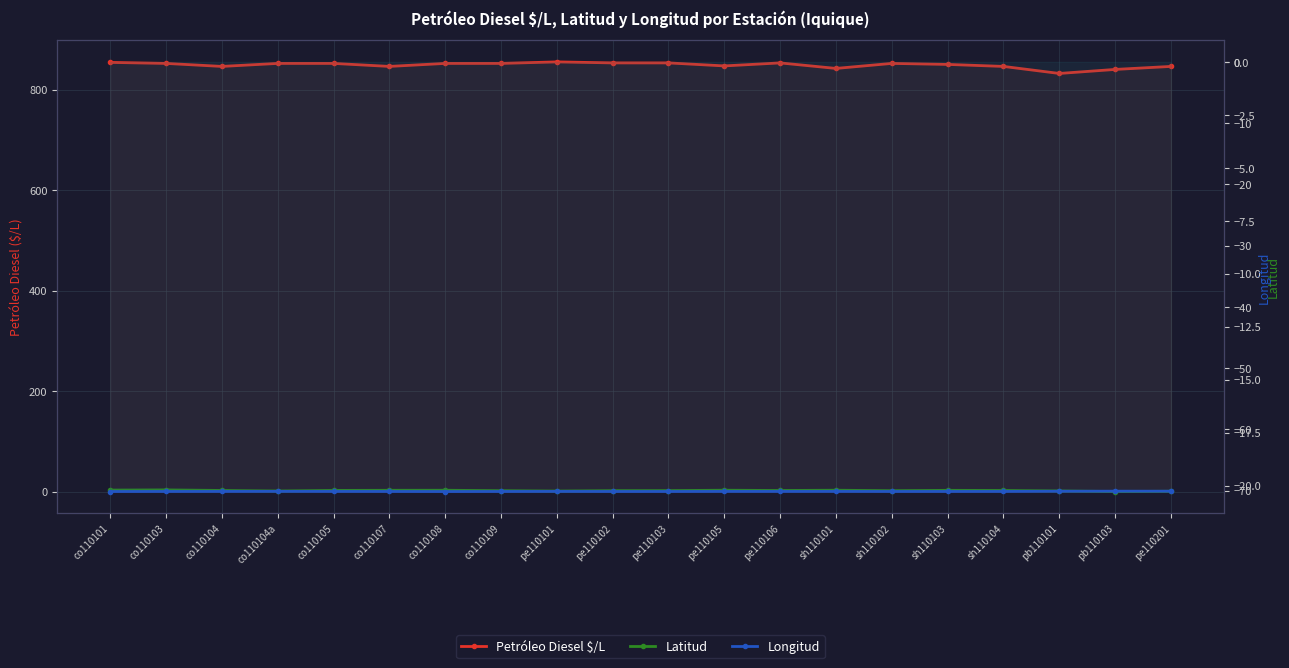

Reading left to right, transcribe all the data shown in this chart.

Petróleo Diesel $/L: co110101=854.0	co110103=852.0	co110104=846.0	co110104a=852.0	co110105=852.0	co110107=846.0	co110108=852.0	co110109=852.0	pe110101=855.0	pe110102=853.0	pe110103=853.0	pe110105=847.0	pe110106=853.0	sh110101=842.0	sh110102=852.0	sh110103=850.0	sh110104=846.0	pb110101=832.0	pb110103=840.0	pe110201=846.0
Latitud: co110101=-20.2	co110103=-20.2	co110104=-20.2	co110104a=-20.3	co110105=-20.2	co110107=-20.2	co110108=-20.2	co110109=-20.2	pe110101=-20.3	pe110102=-20.2	pe110103=-20.2	pe110105=-20.2	pe110106=-20.2	sh110101=-20.2	sh110102=-20.2	sh110103=-20.2	sh110104=-20.2	pb110101=-20.3	pb110103=-20.3	pe110201=-20.3
Longitud: co110101=-70.1	co110103=-70.1	co110104=-70.1	co110104a=-70.1	co110105=-70.1	co110107=-70.1	co110108=-70.2	co110109=-70.1	pe110101=-70.1	pe110102=-70.1	pe110103=-70.1	pe110105=-70.1	pe110106=-70.1	sh110101=-70.1	sh110102=-70.1	sh110103=-70.1	sh110104=-70.1	pb110101=-70.1	pb110103=-70.1	pe110201=-70.1